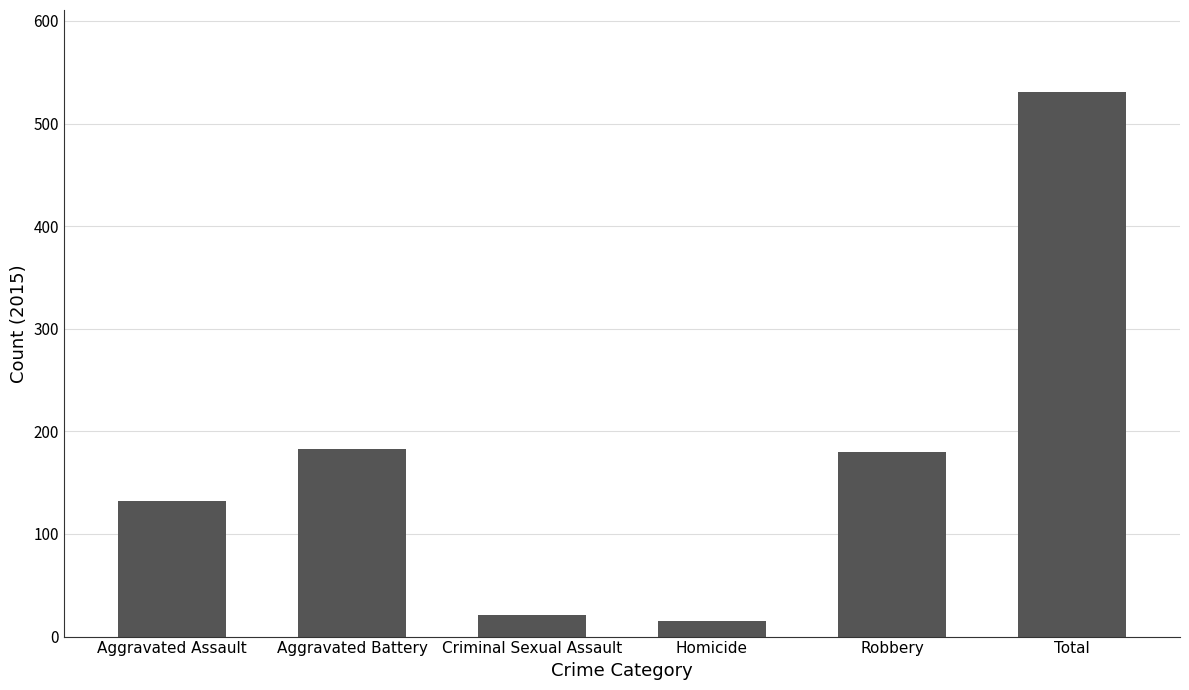

Approximately how many times larger is the value at Total compared to Aggravated Battery?

2.9